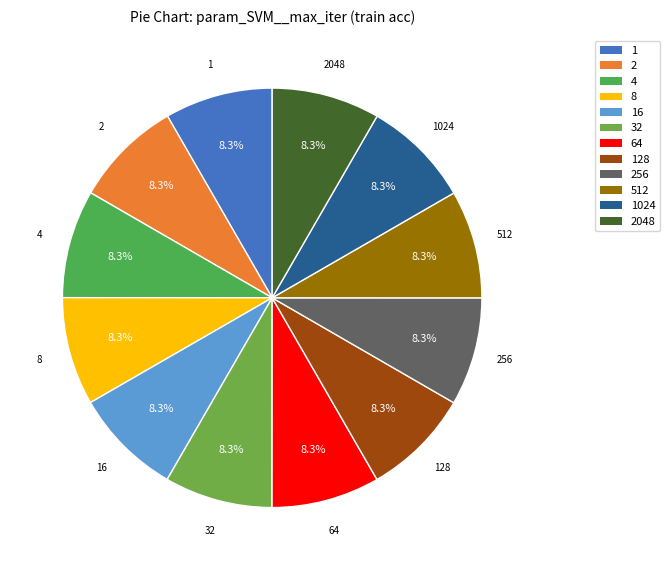

Does any single category account for the majority?

No